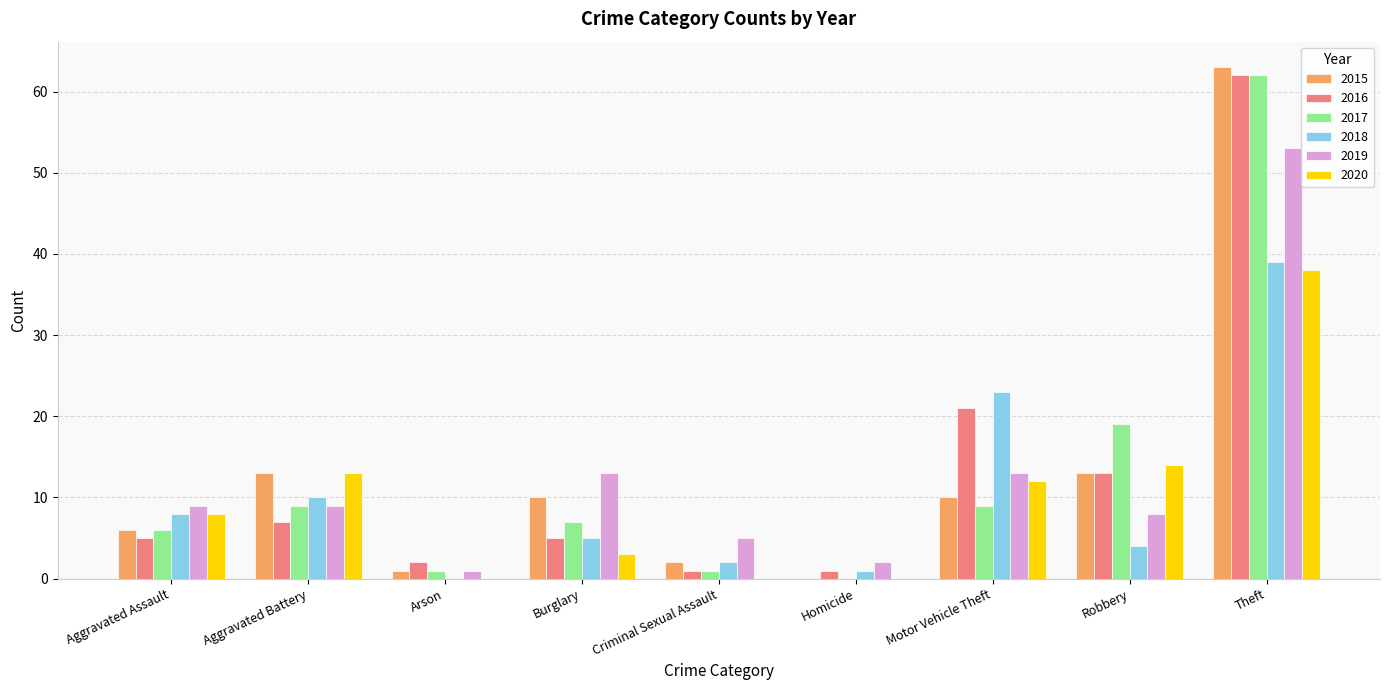

Which series has the largest range (max minus min)?

2015